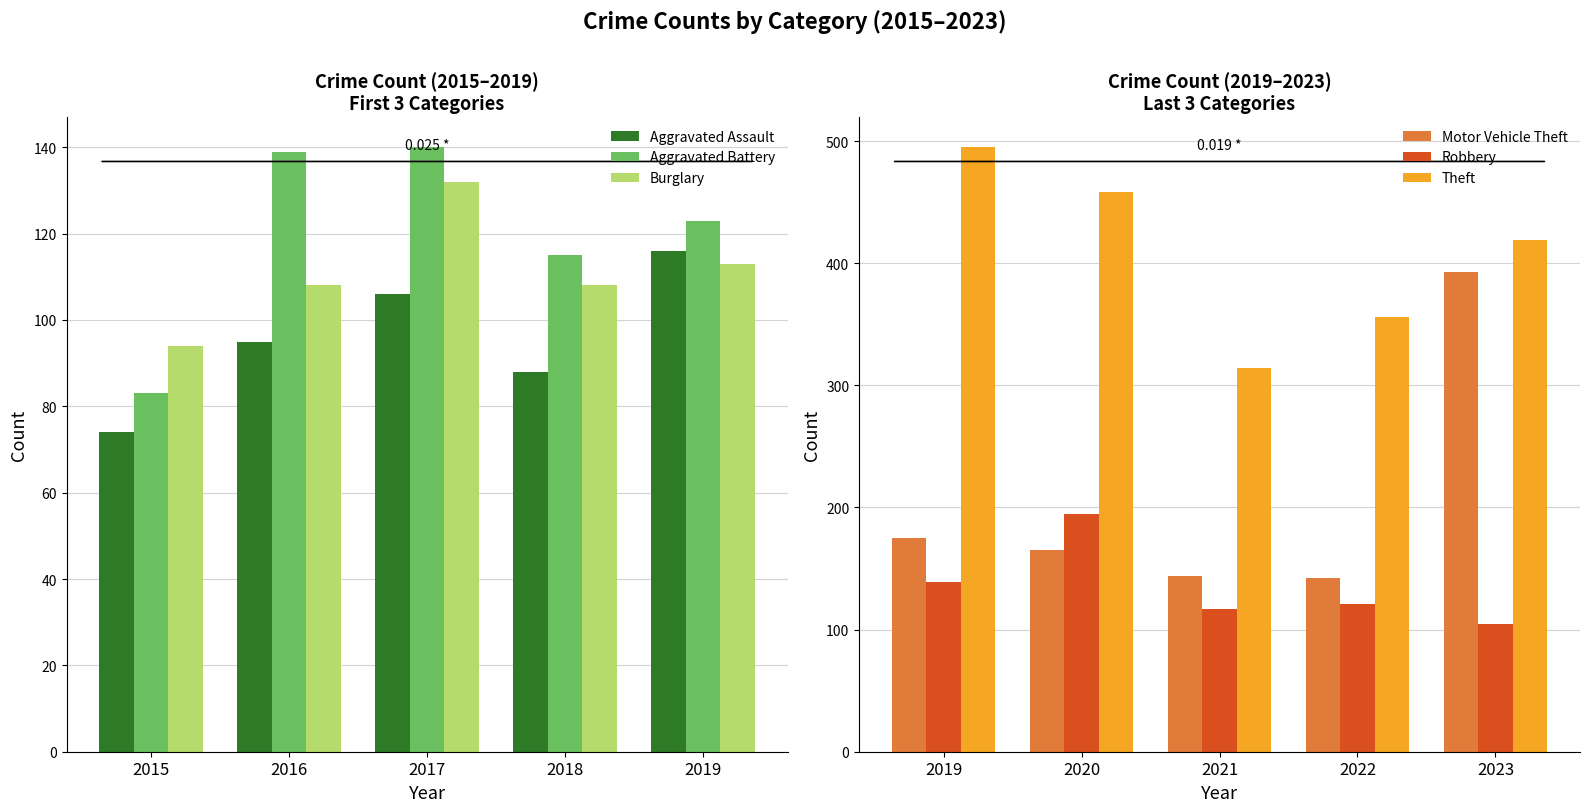

What value does the Robbery series have at 2022, to the nearest 10?

120